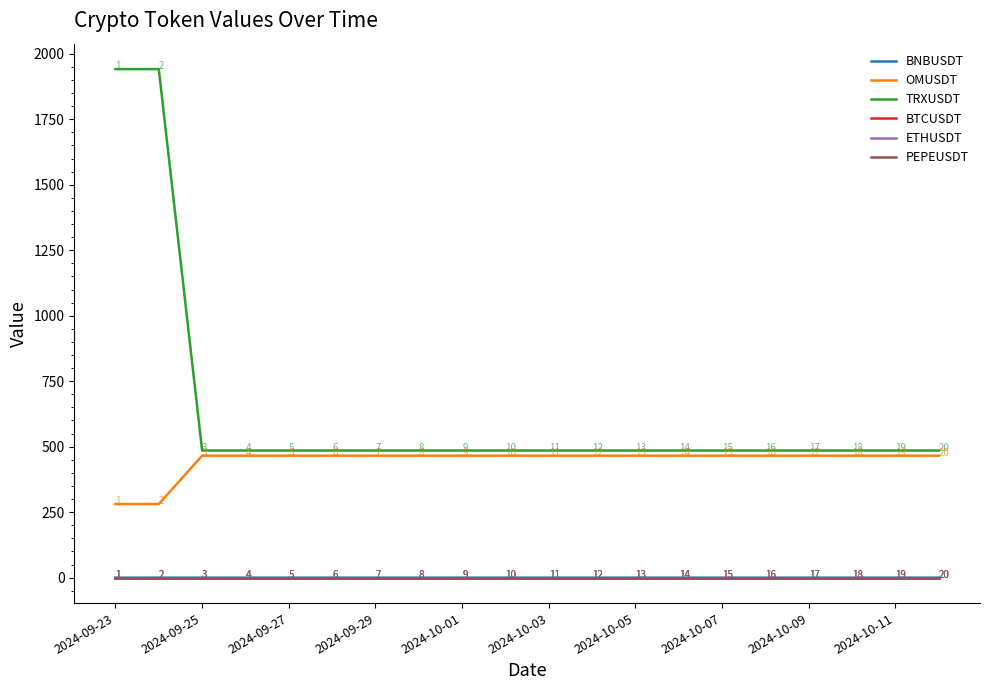

Which series has the largest total across all categories?

TRXUSDT